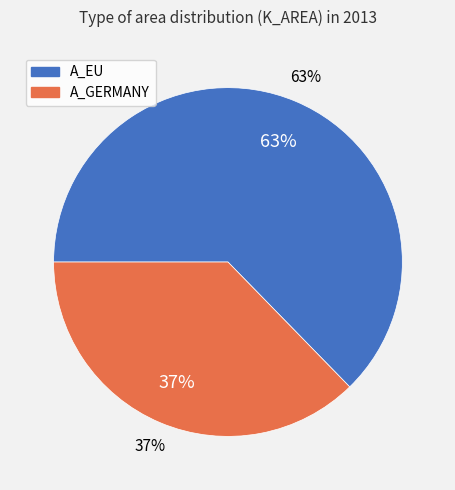

Does A_EU represent more than half of the total?

Yes